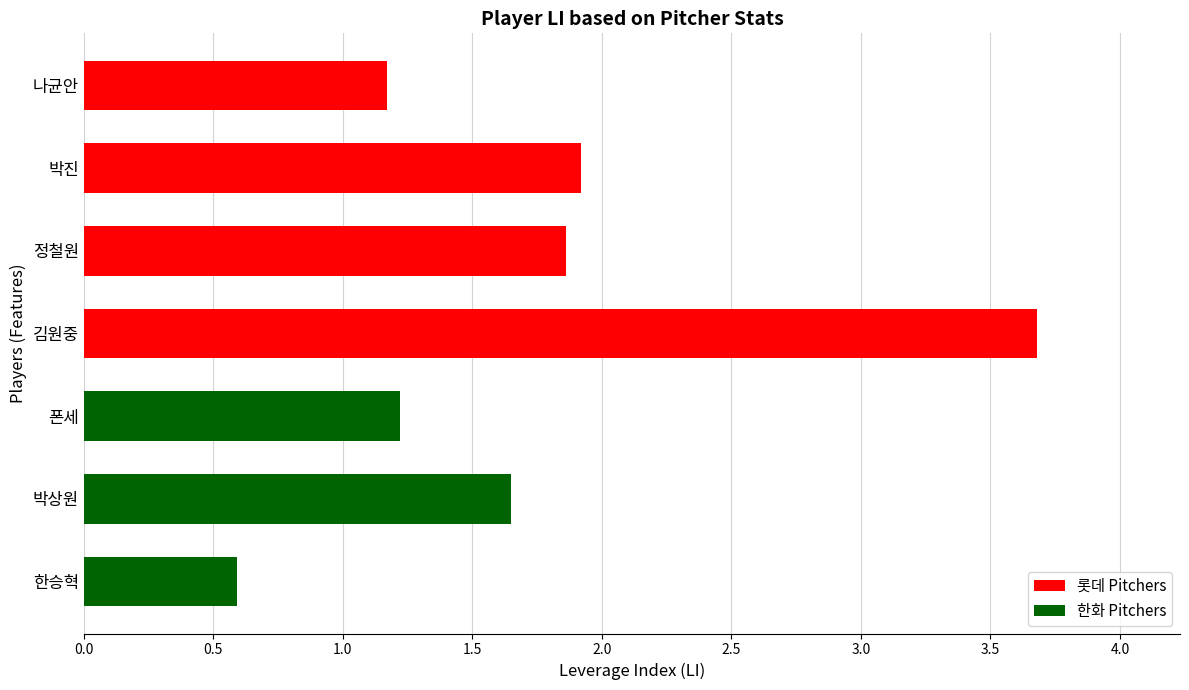

The chart shows a value of 1.9 at 정철원. True or false?

True